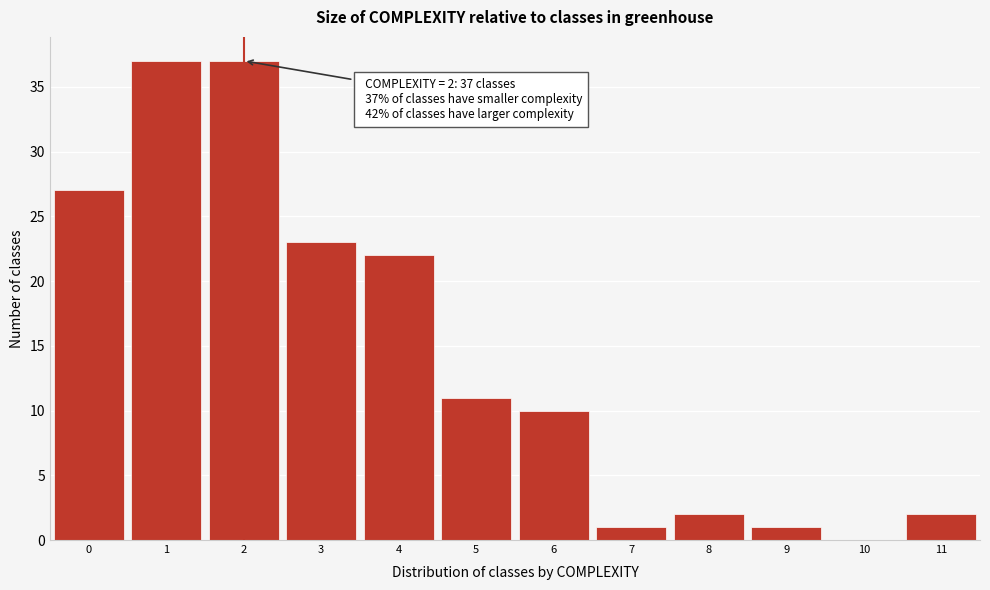

Reading right to left, what are all the values shown in this chart?

11=2	10=0	9=1	8=2	7=1	6=10	5=11	4=22	3=23	2=37	1=37	0=27